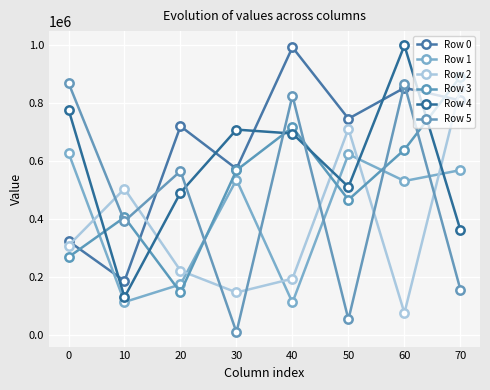

True or false: Row 5 has a value of 1242145 at 40.

False